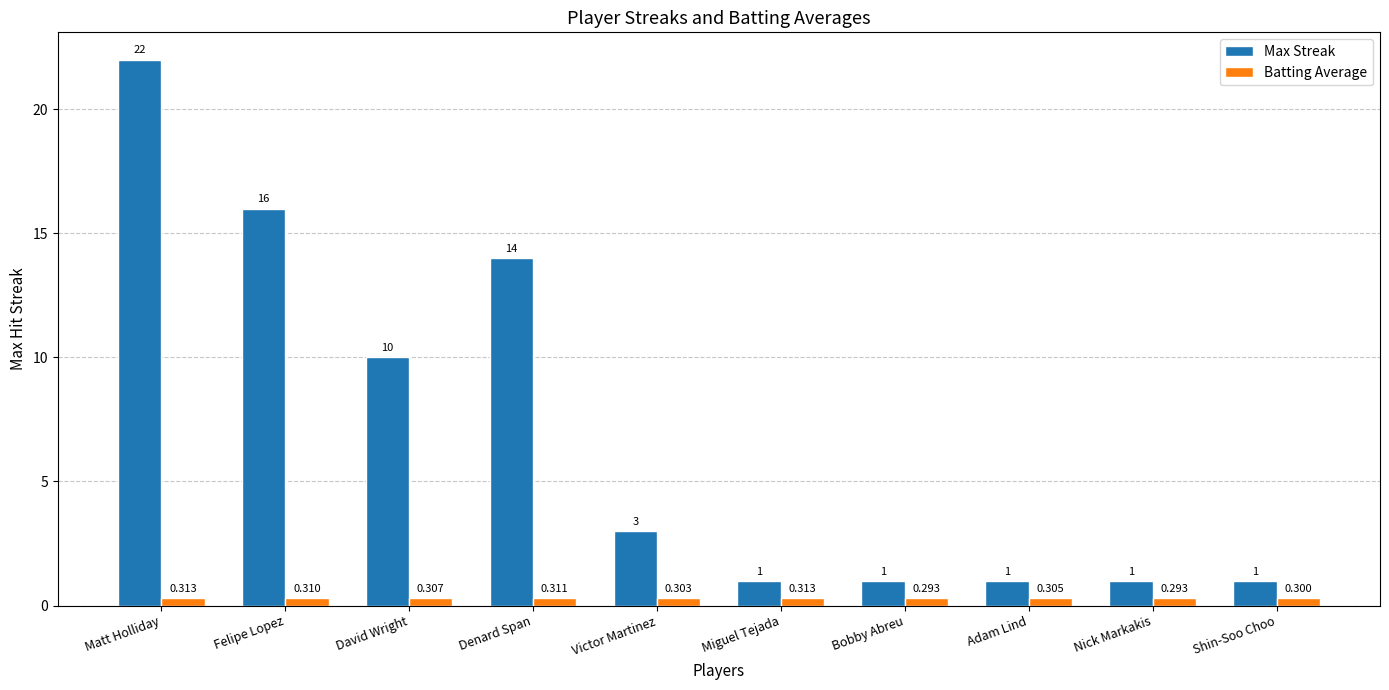

At Felipe Lopez, list the series in order from smallest to largest.

Batting Average, Max Streak